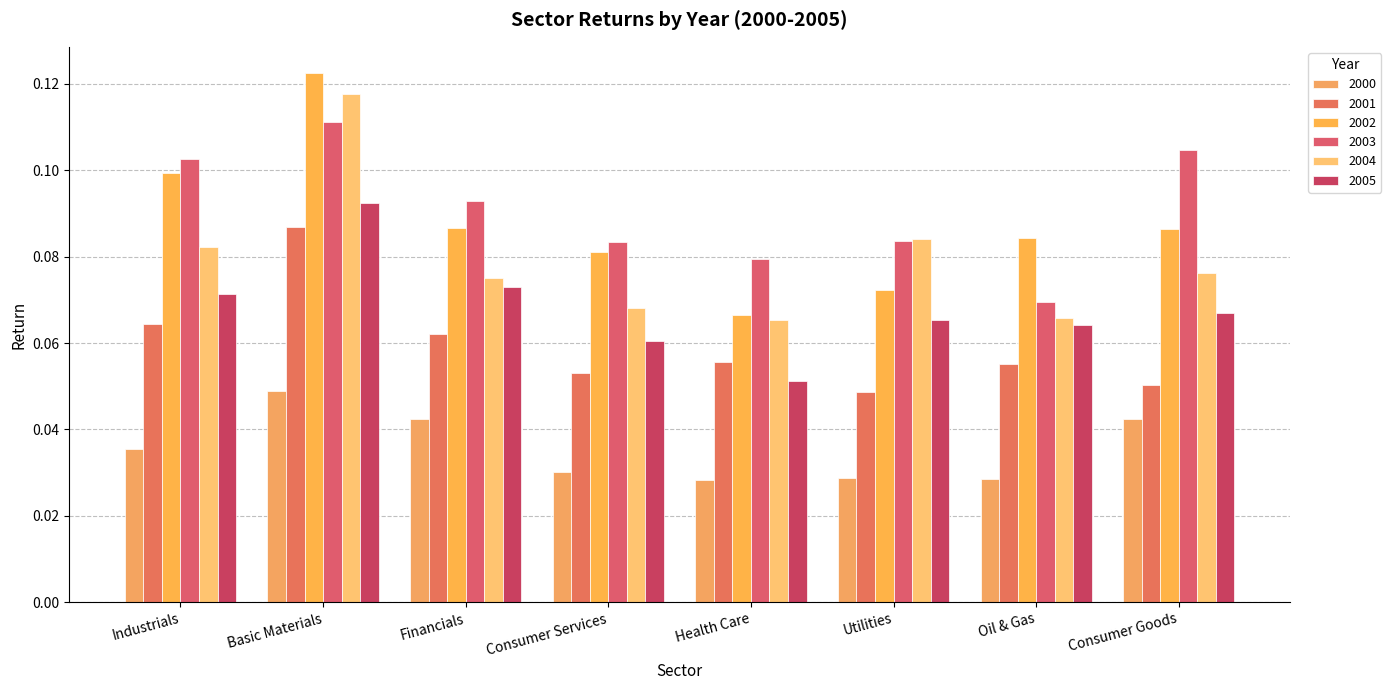

How many series are shown in this chart?

6